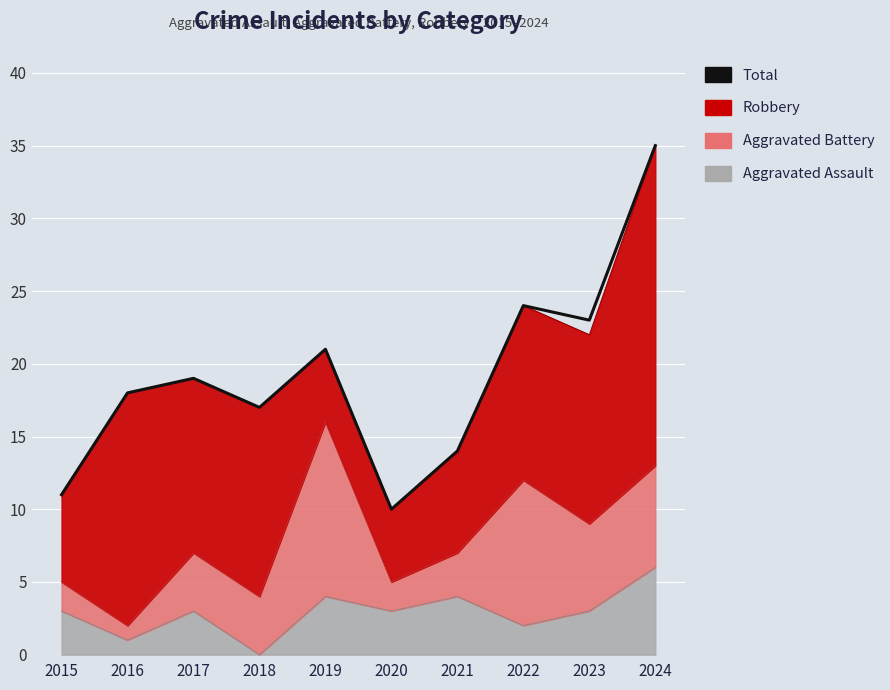

What is the average value?

19